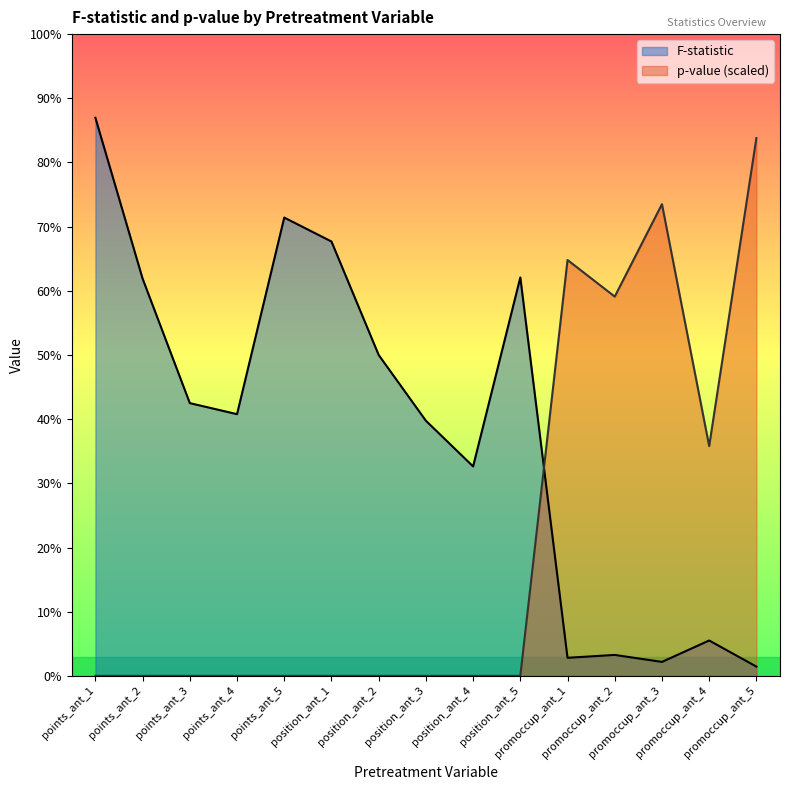

True or false: p-value has more than 0 points higher than both neighbors.

True